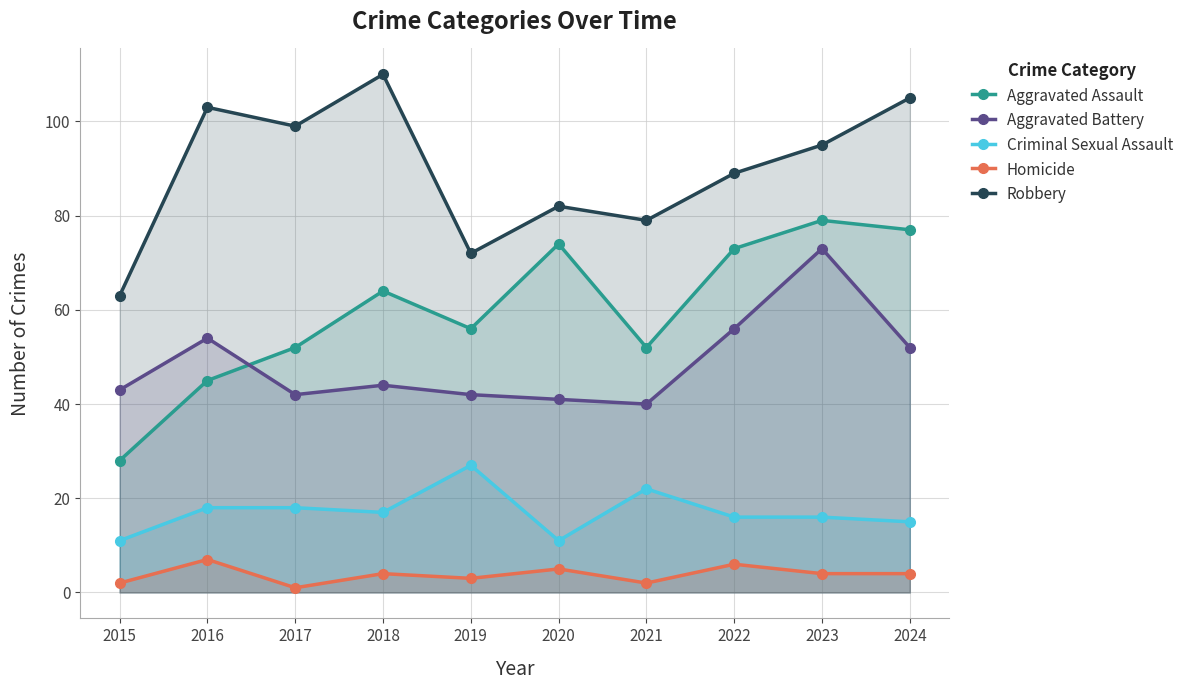

After their last crossing, which series has the higher values: Aggravated Assault or Aggravated Battery?

Aggravated Assault